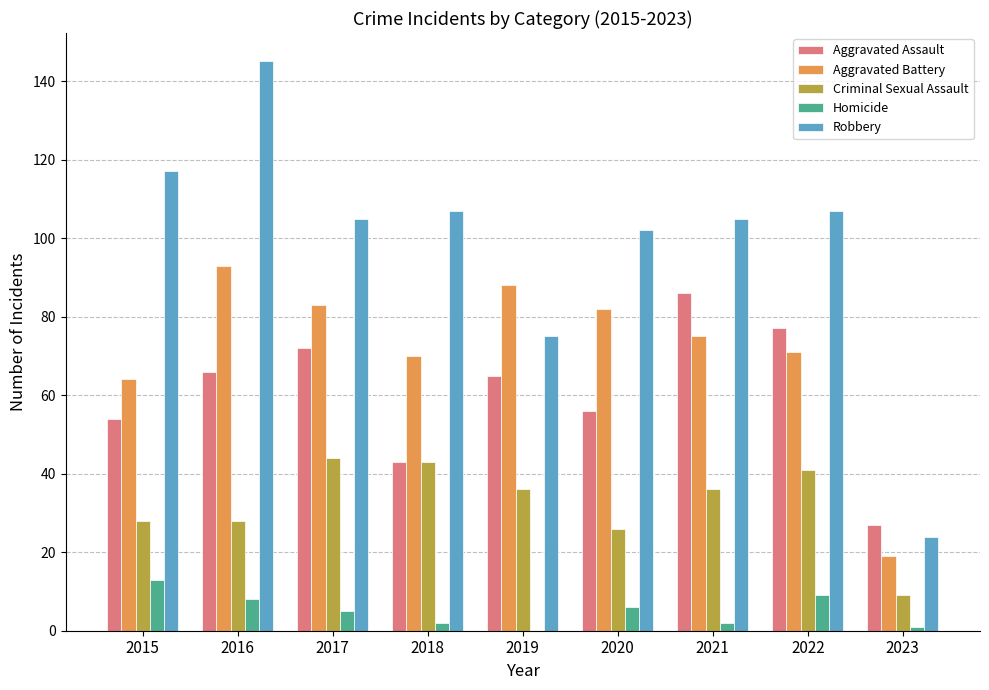

What is the sum of all Aggravated Assault values?

546